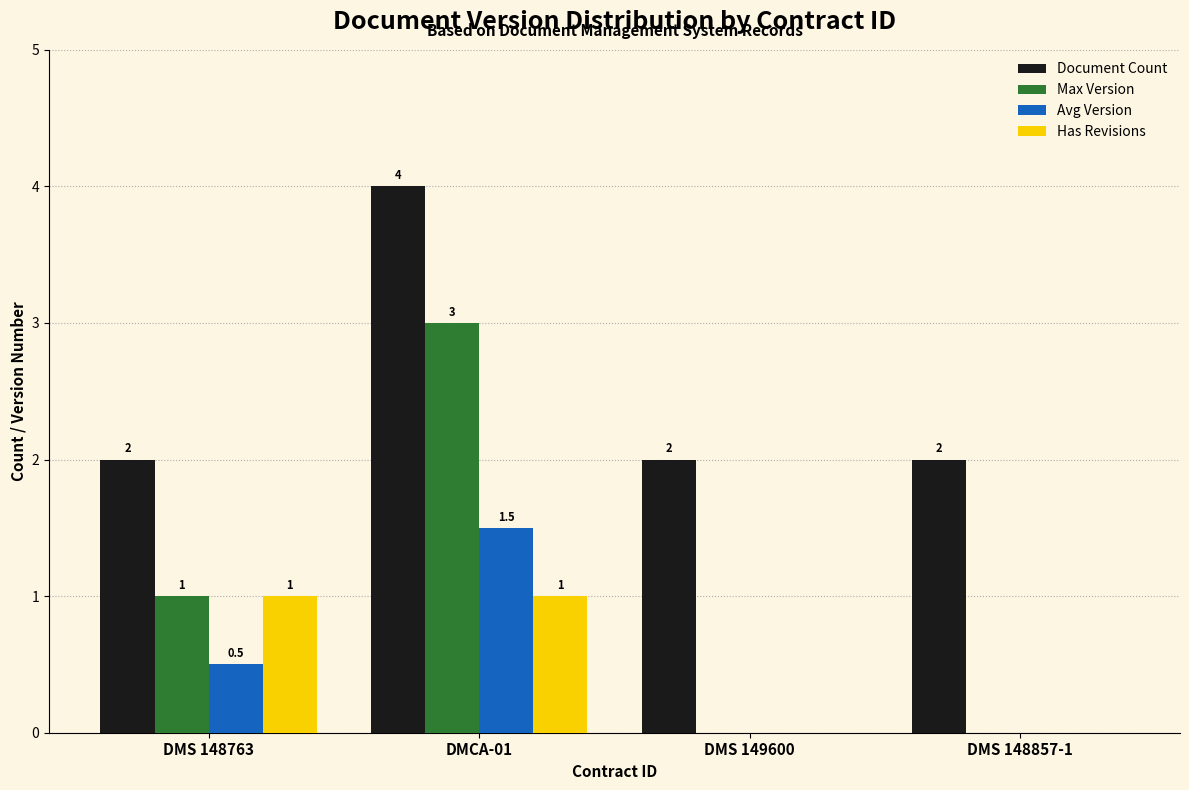

Reading left to right, transcribe all the data shown in this chart.

Document Count: 2.0	4.0	2.0	2.0
Max Version: 1.0	3.0	0.0	0.0
Avg Version: 0.5	1.5	0.0	0.0
Has Revisions: 1.0	1.0	0.0	0.0